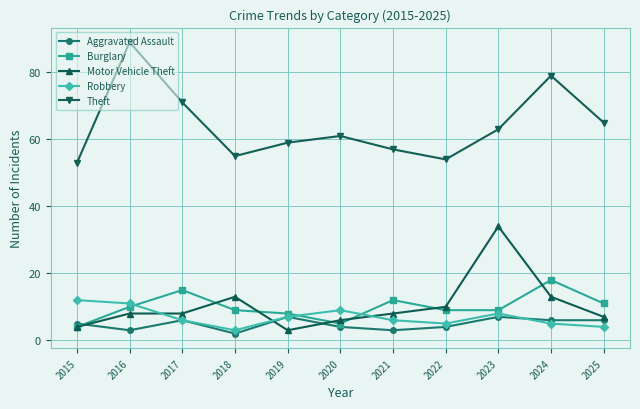

Count the number of data series in this chart.

5